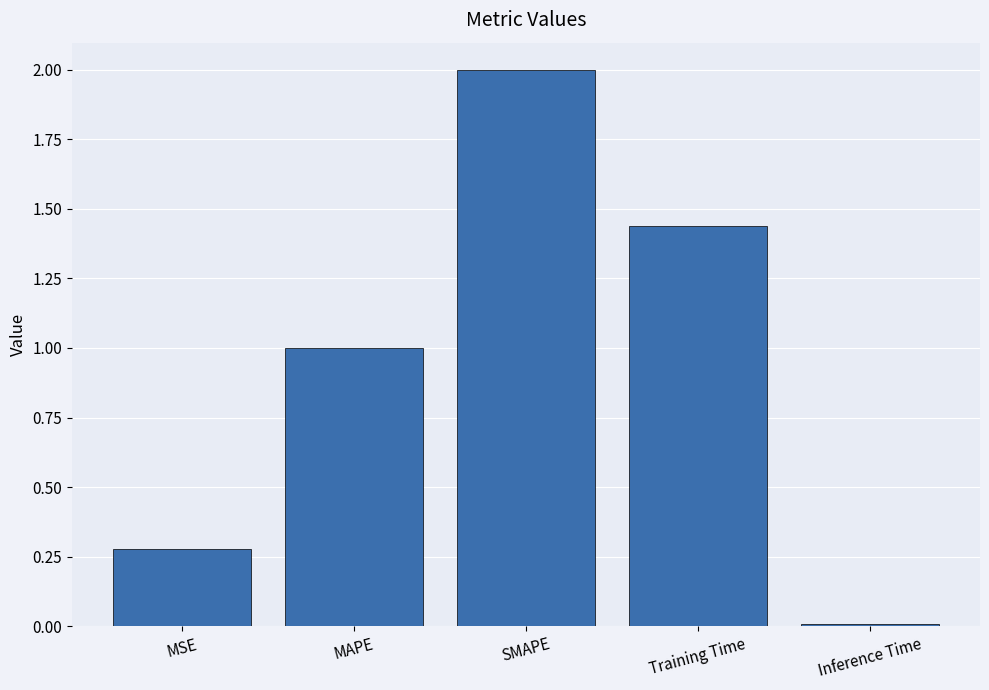

What value does the data have at SMAPE?

2.0